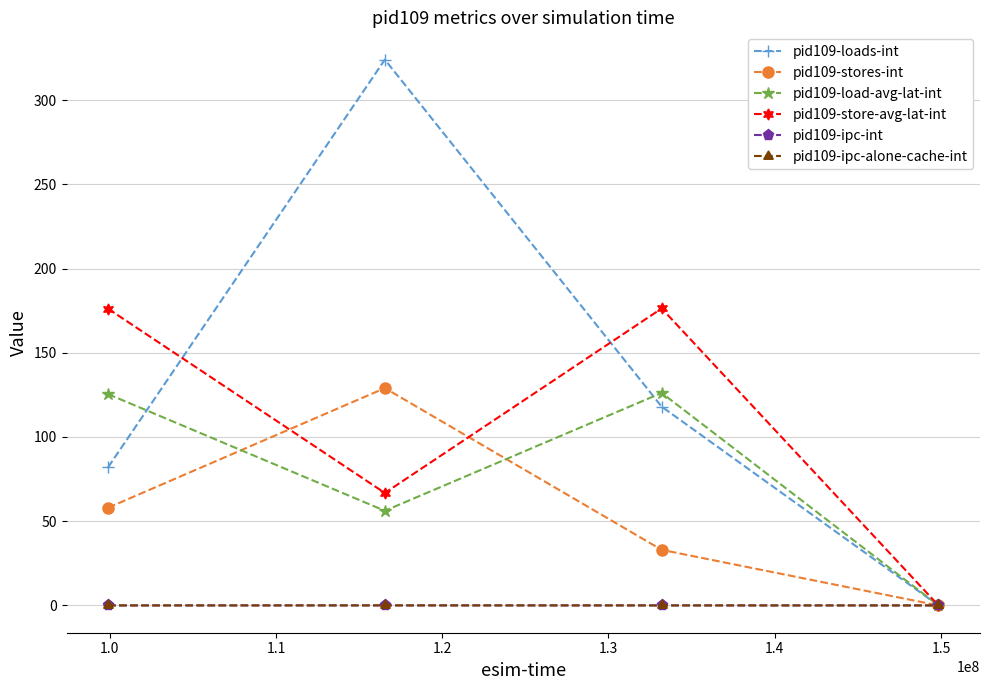

True or false: pid109-ipc-int and pid109-loads-int cross at least once.

False